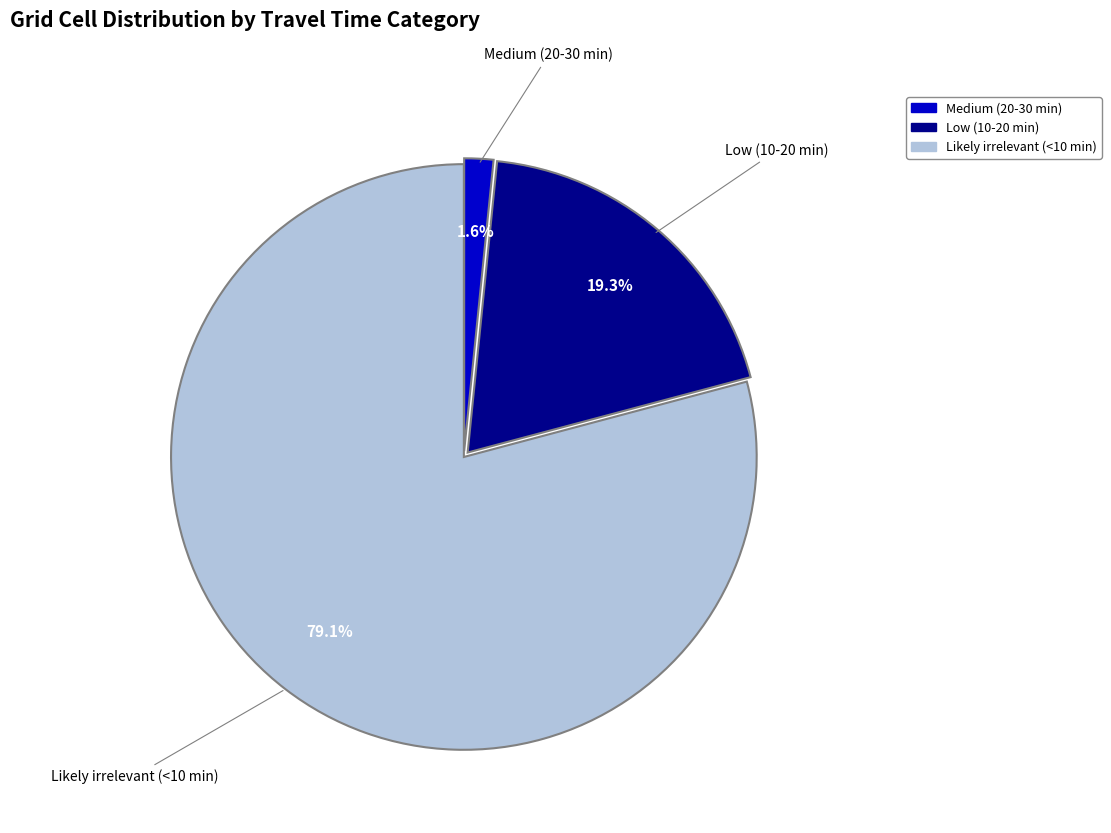

How many slices are in this pie chart?

3